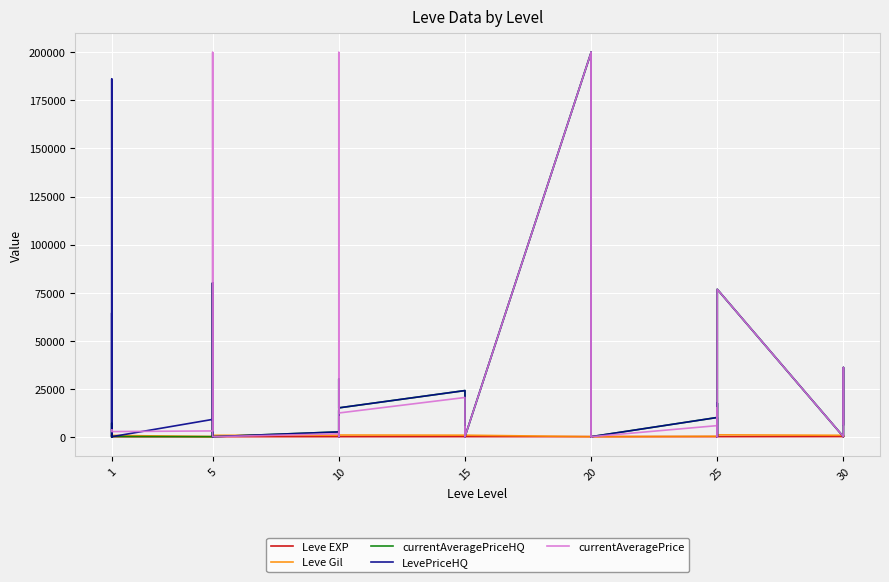

How many values in LevePriceHQ are above zero?

25